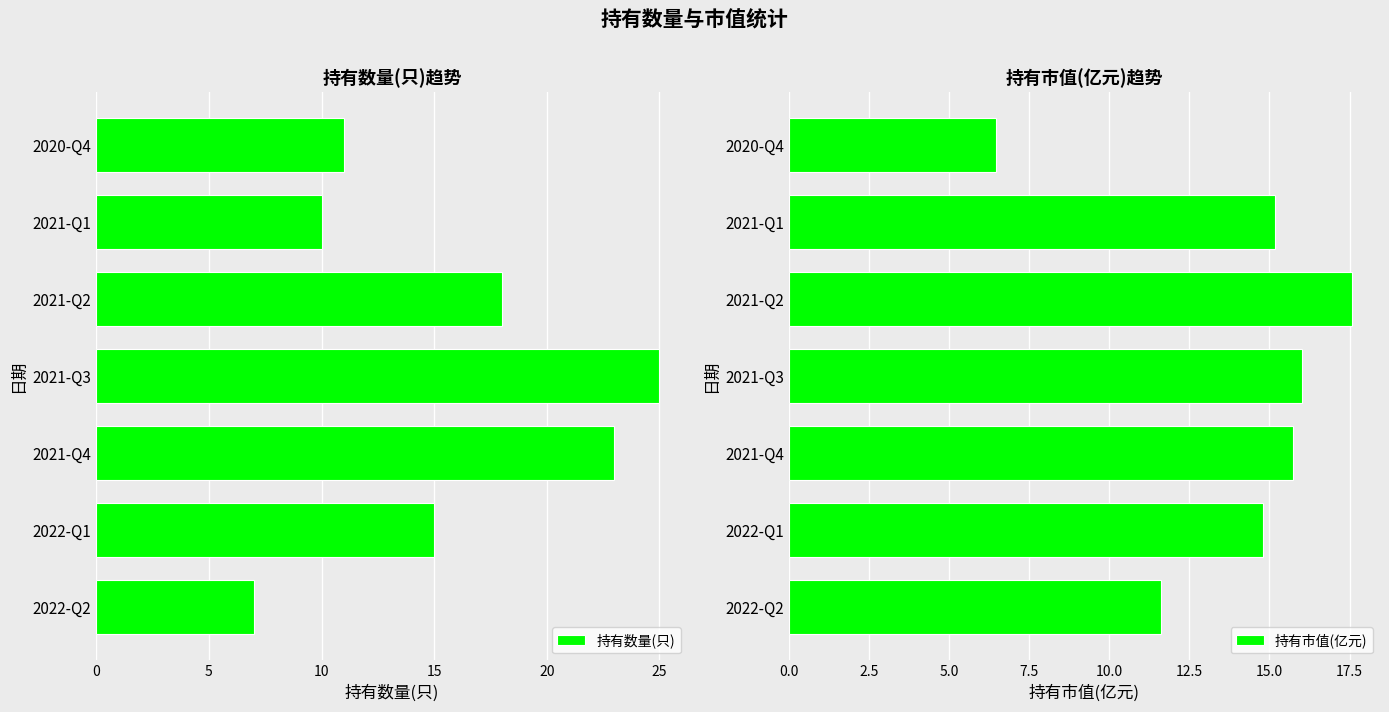

What is the value of the 持有市值(亿元) bar at the 4th from the left?

16.0